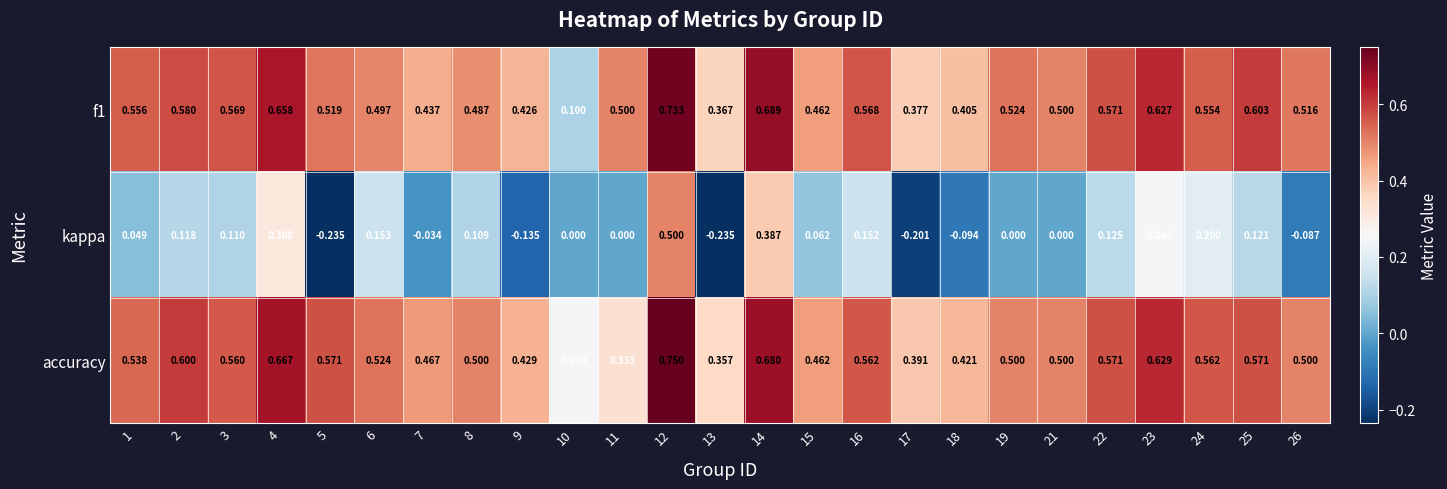

Which series has the largest range (max minus min)?

kappa